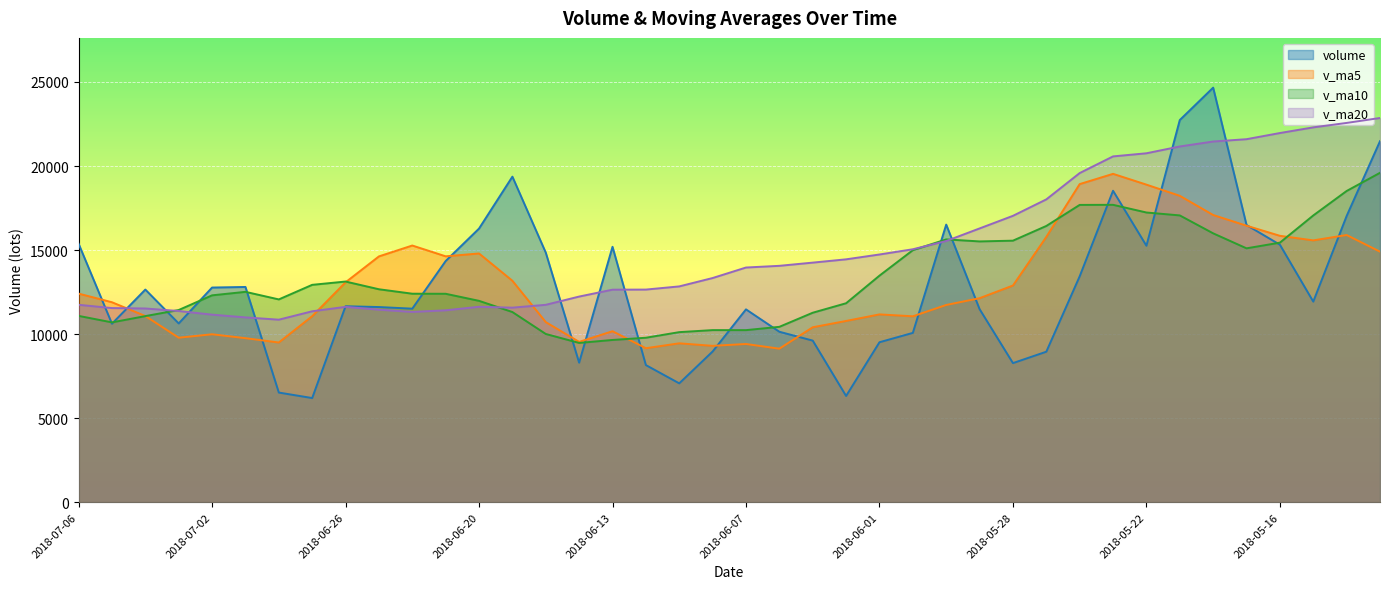

Which series ends up on top after the final intersection of v_ma20 and volume?

v_ma20